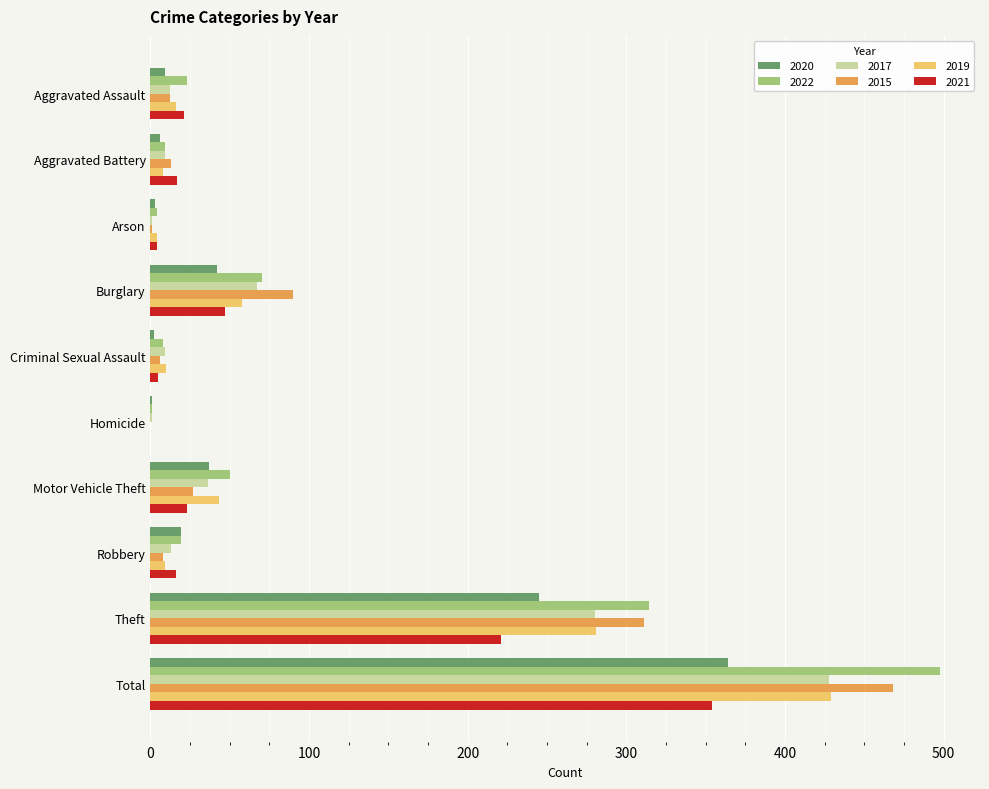

Where is 2020 nearest to the value 182?

Theft